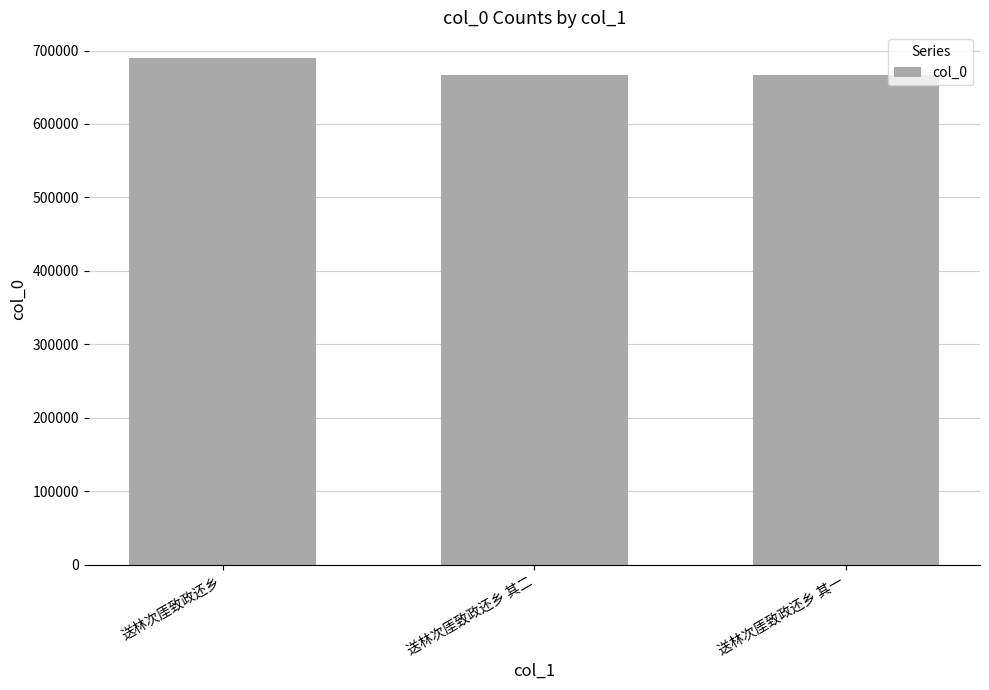

What is the change in value from 送林次厓致政还乡 to 送林次厓致政还乡 其二?

-23288